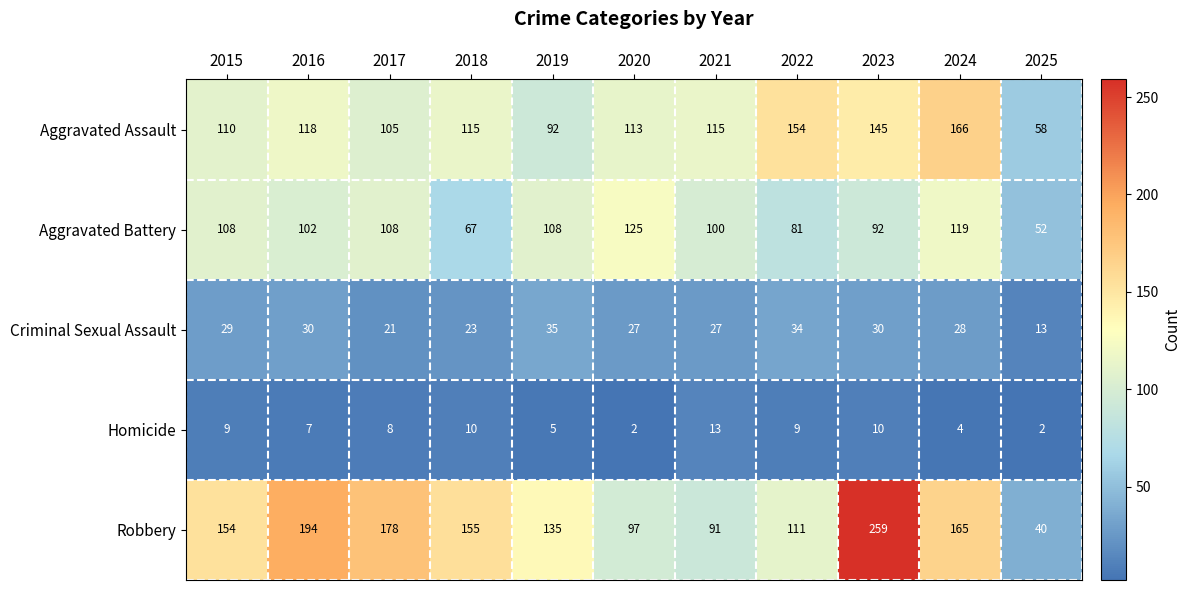

What is the spread (max minus min) of values at 2025?

56